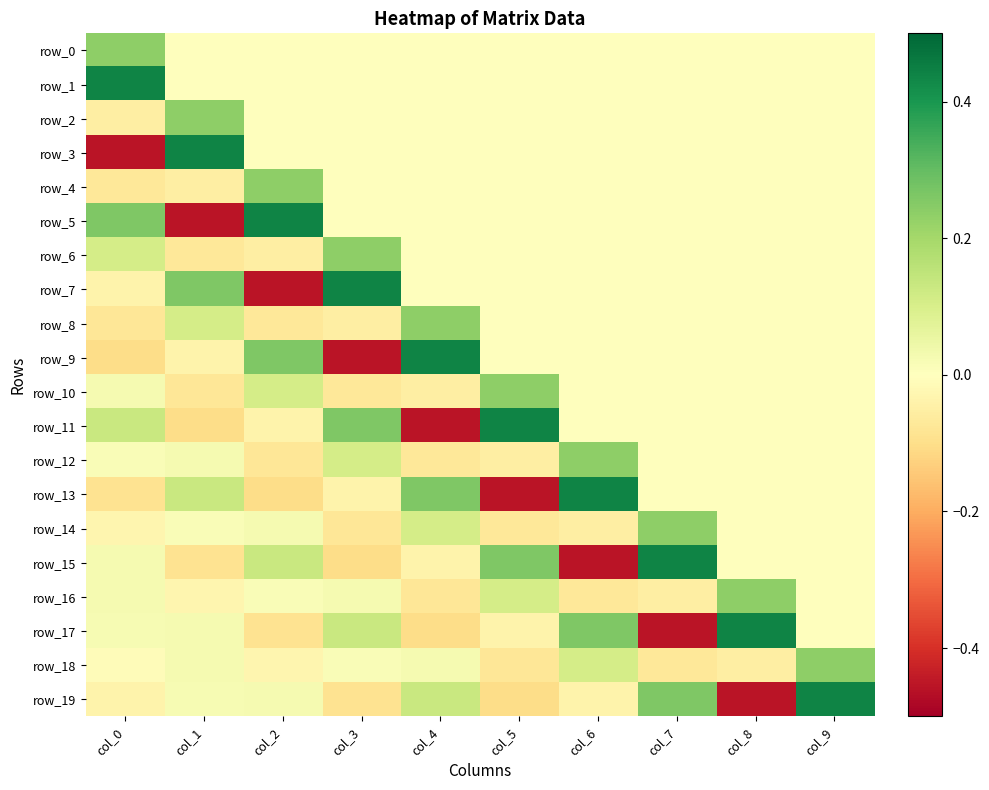

What is the difference between the row_14 values at col_7 and col_8?

0.2